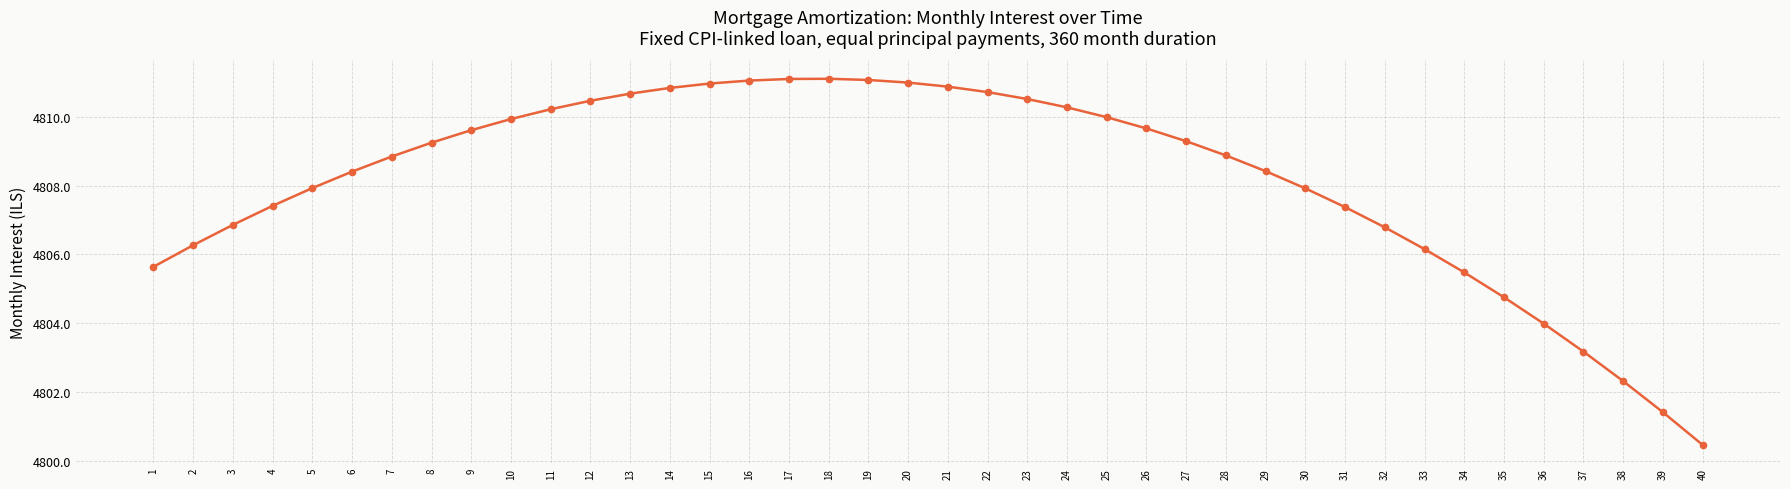

What is the greatest value displayed?

4811.1